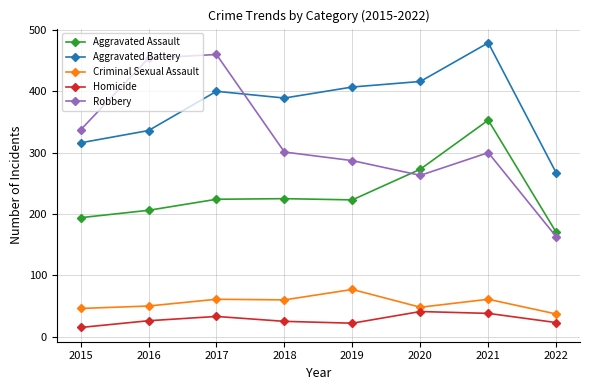

What is the difference between the highest and lowest values at 2019?

385